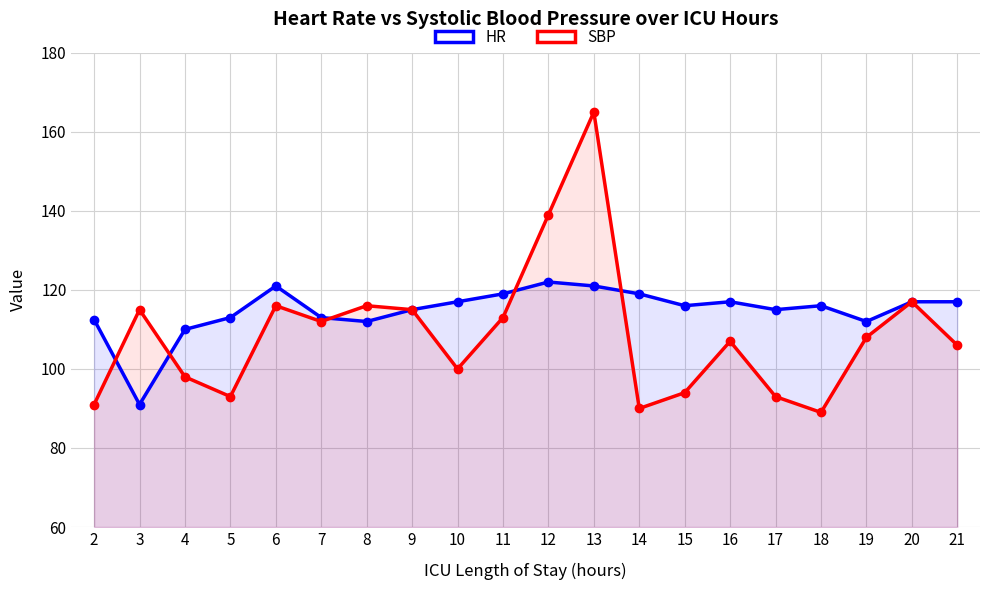

Which has a higher value, 7 or 14?

14